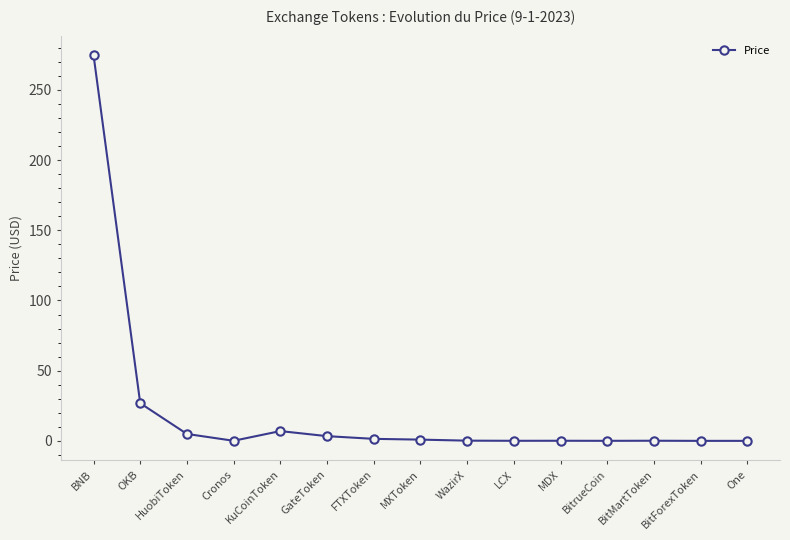

What is the label of the 13th point from the left?

BitMartToken